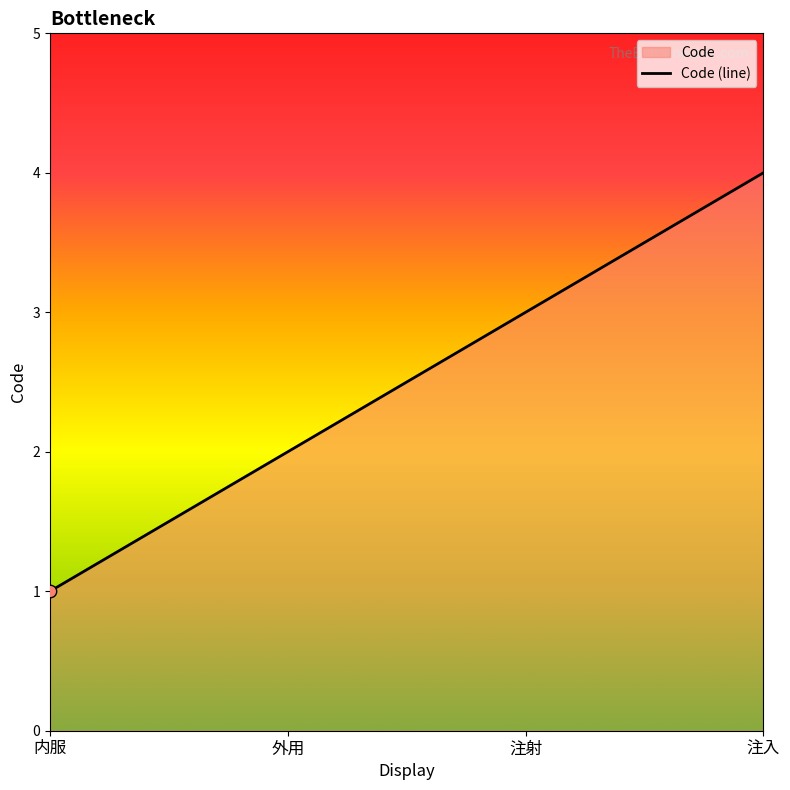

What is the change in value from 外用 to 注射?

+1